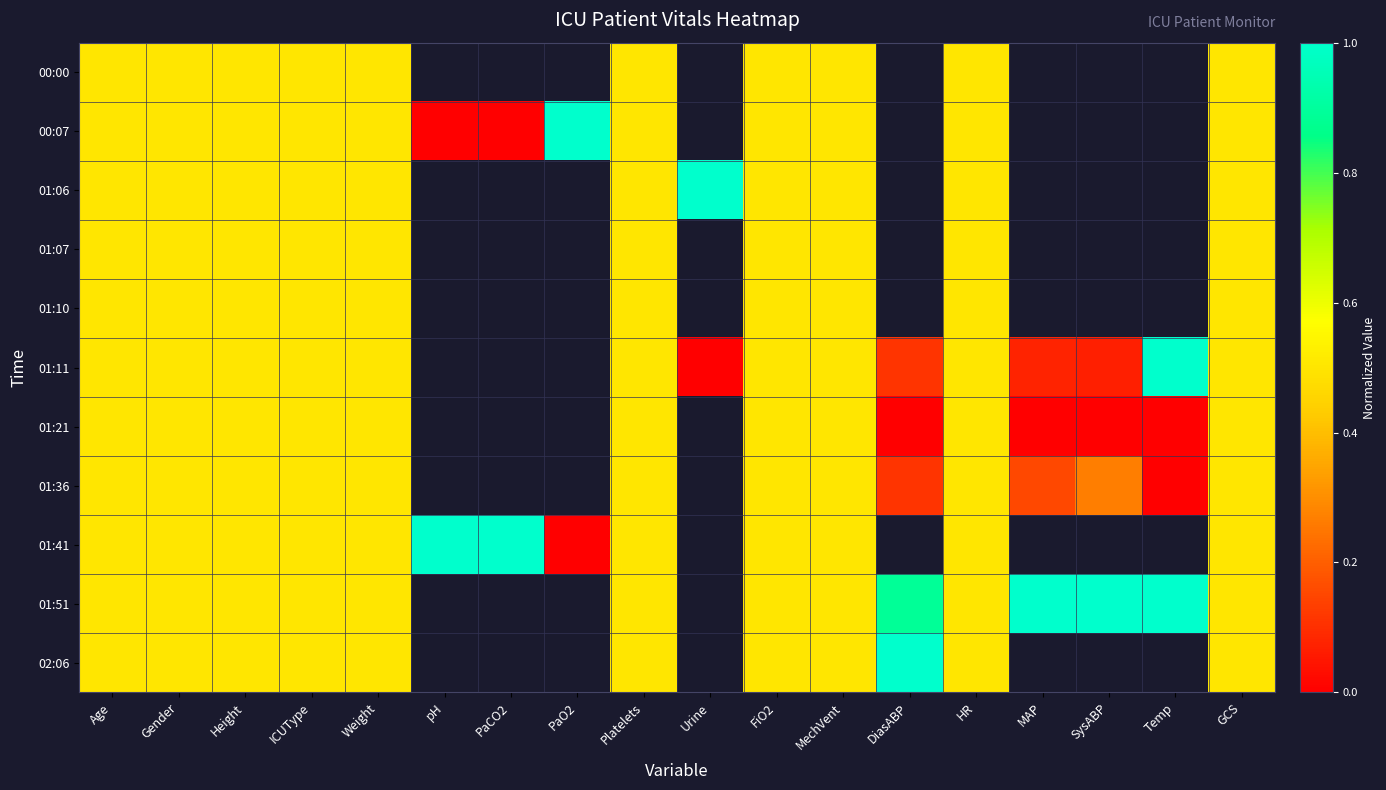

Is the value of 00:00 at pH greater than the value of 02:06 at PaCO2?

No